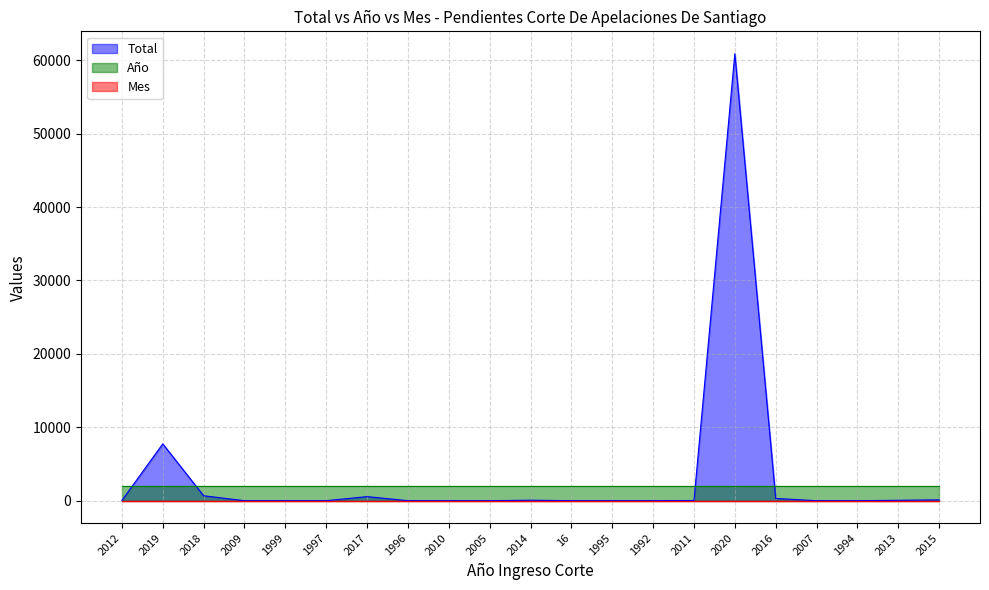

Reading left to right, list all the values displayed in this chart.

Total: 42	7743	673	2	1	2	557	1	4	1	68	4	1	2	27	60897	308	1	1	58	114
Año: 2020	2020	2020	2020	2020	2020	2020	2020	2020	2020	2020	2020	2020	2020	2020	2020	2020	2020	2020	2020	2020
Mes: 10	10	10	10	10	10	10	10	10	10	10	10	10	10	10	10	10	10	10	10	10